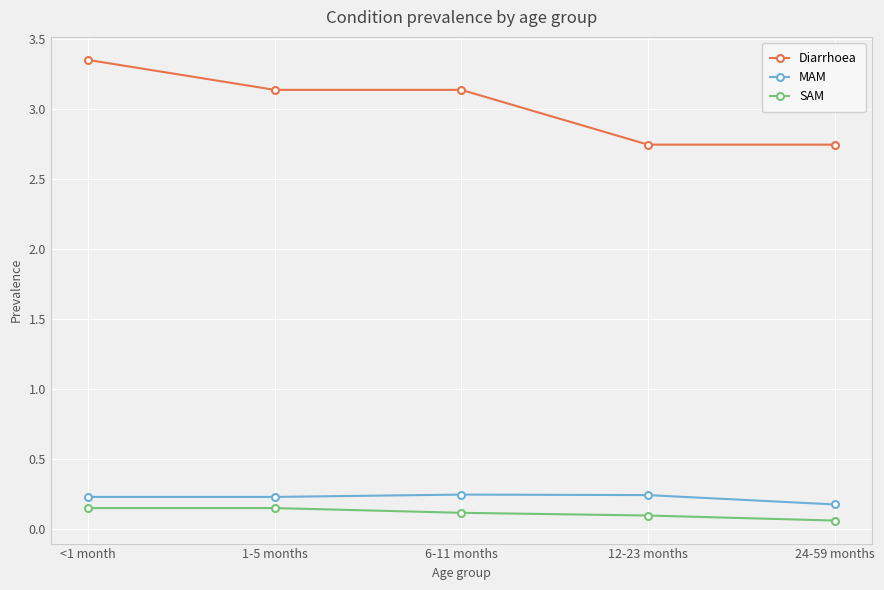

The Diarrhoea series shows 1.8 at 1-5 months. True or false?

False